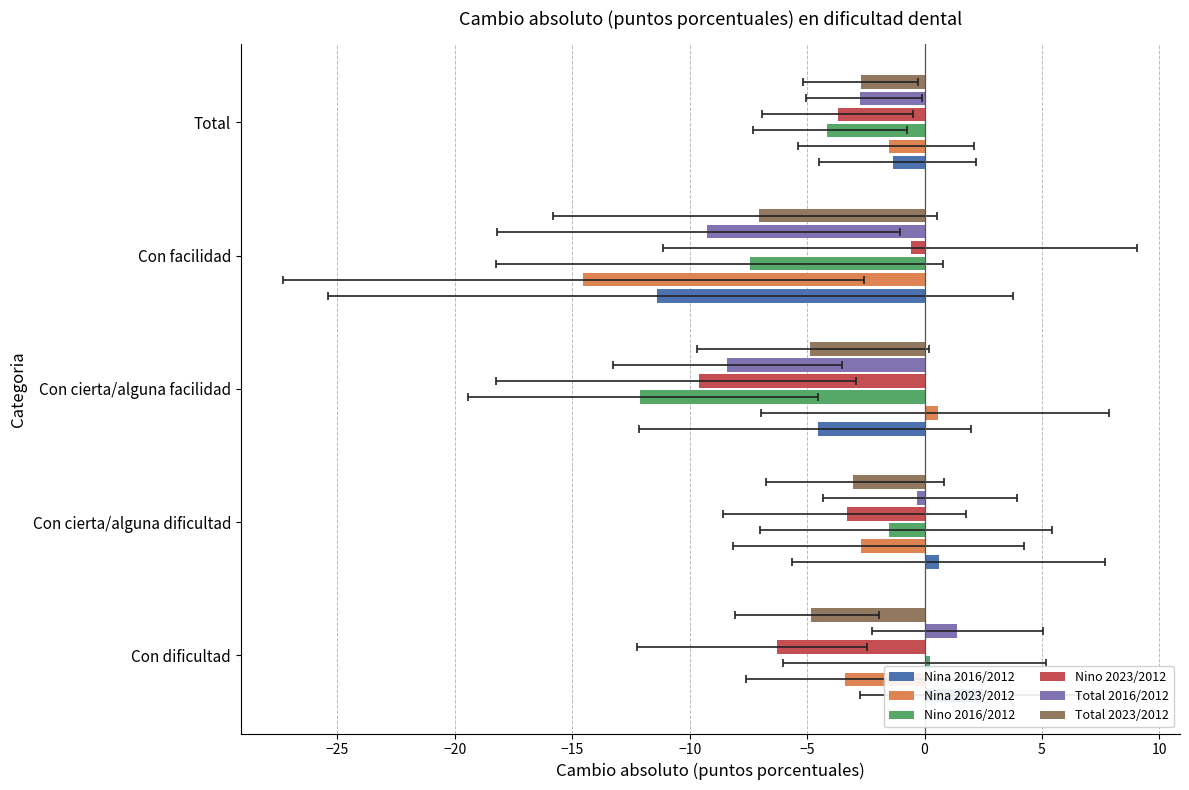

How many negative values does the Nino 2016/2012 series have?

4